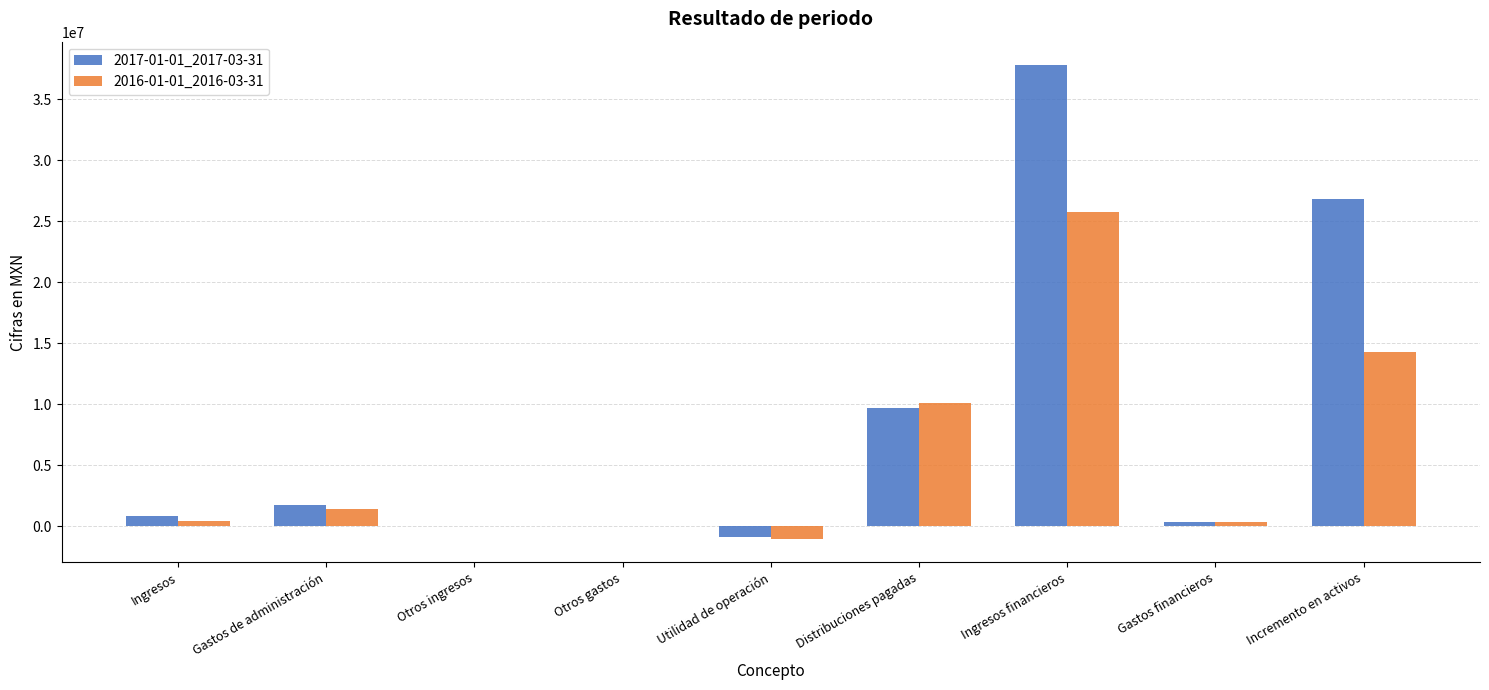

Between Distribuciones pagadas and Incremento en activos, which series saw the biggest shift?

2017-01-01_2017-03-31